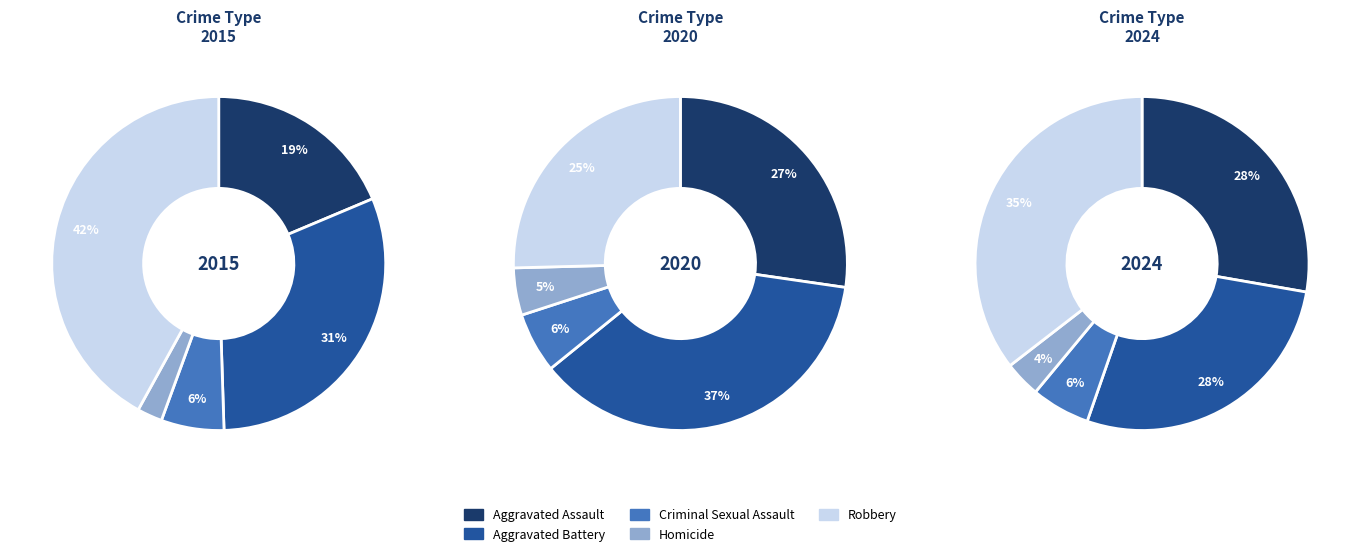

Is there a majority slice in this chart?

No